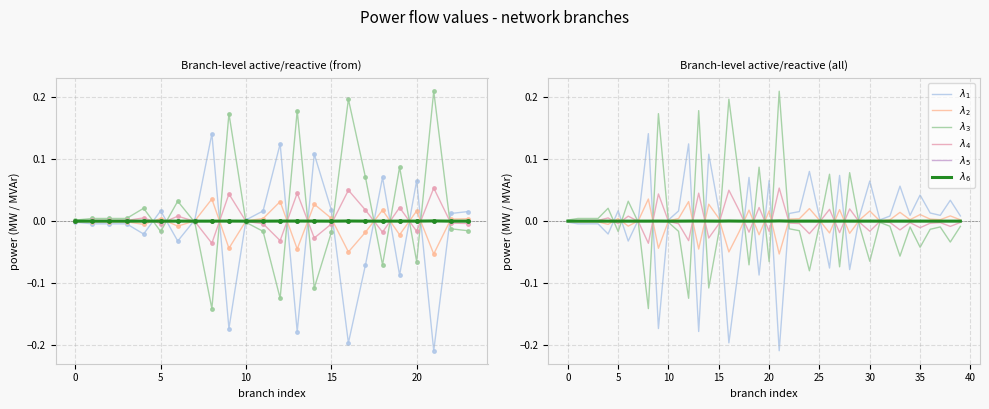

Read the $\lambda_1$ value at 16.

-0.2